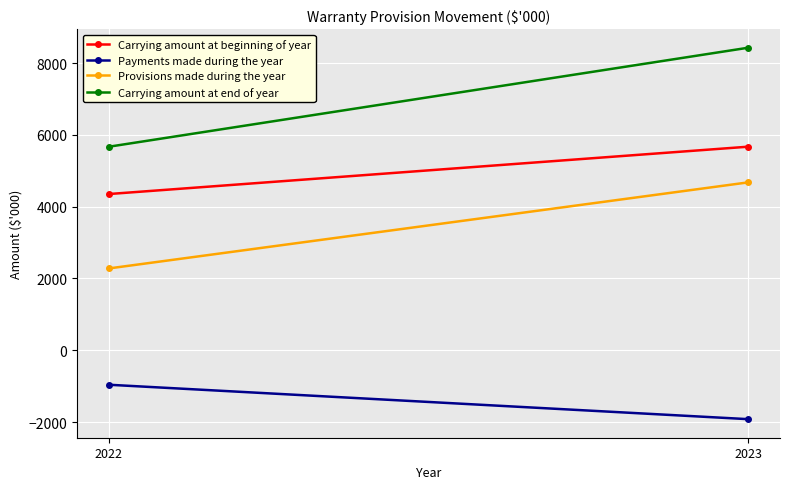

How many data points does each series have?

2